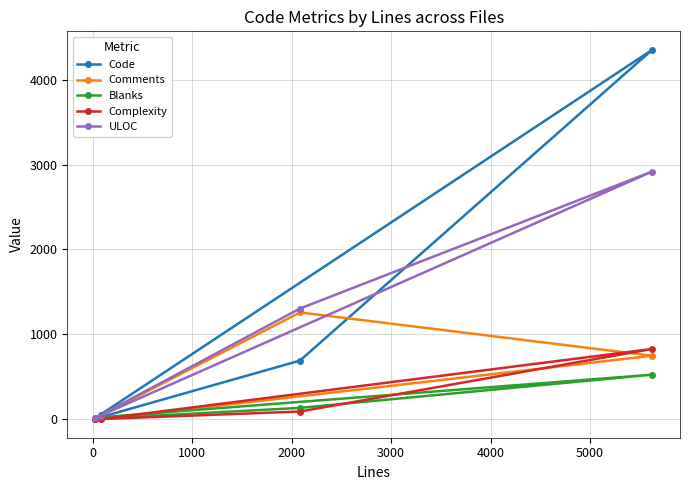

What is the greatest value displayed?

4352